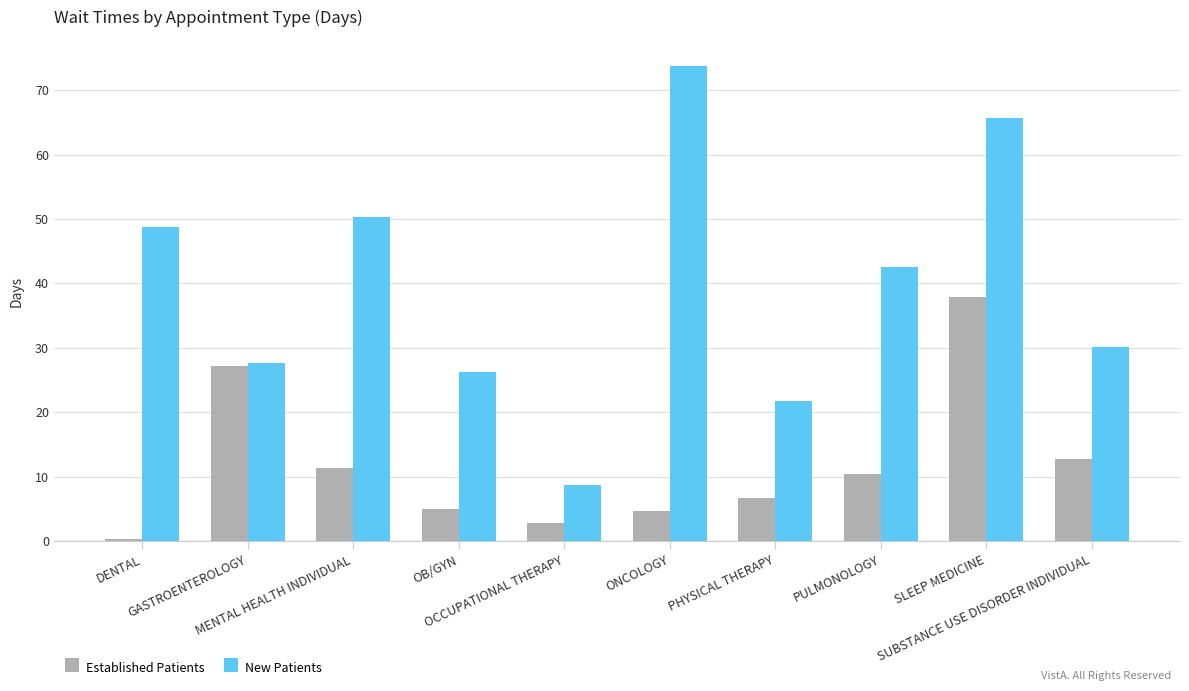

At which label is New Patients closest to 41?

PULMONOLOGY